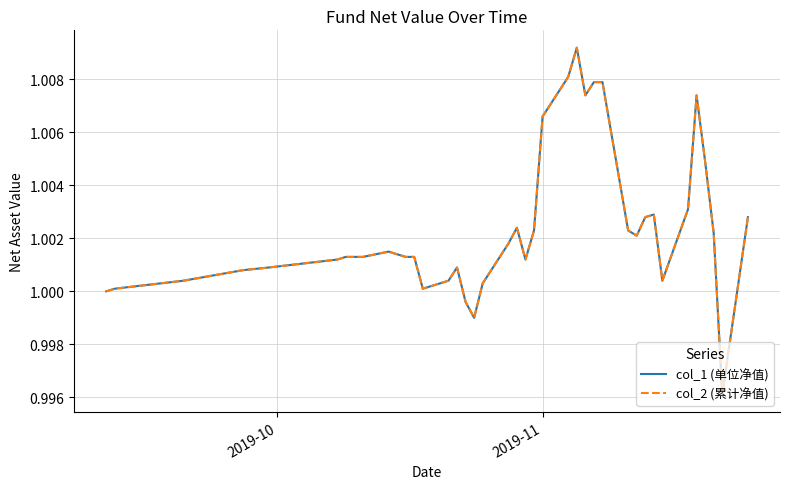

Does the chart display data point markers on the line(s)?

No